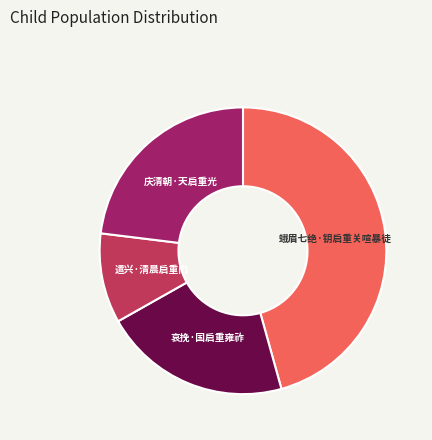

Does any single category account for the majority?

No